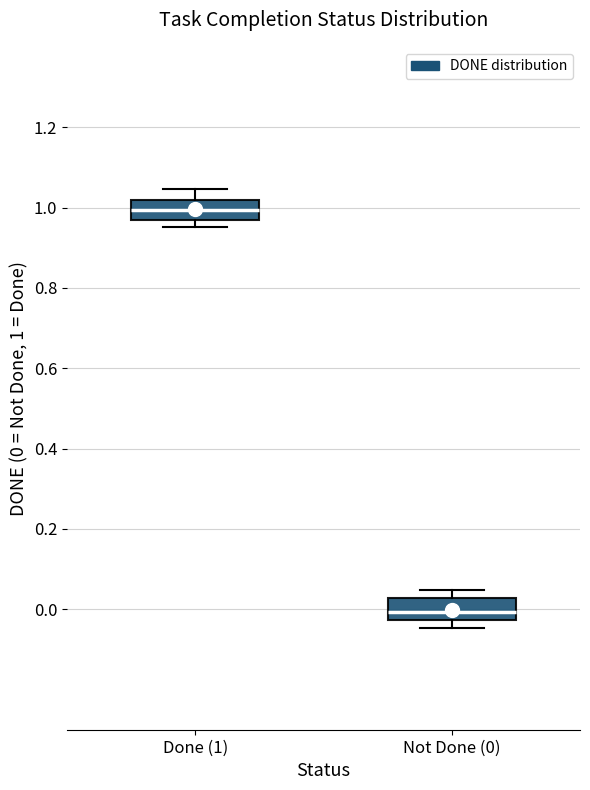

Where does the upper whisker of the box for Done (1) end on the y-axis? The values are not printed on the chart, so give them approximately, as read against the axis.

1.04